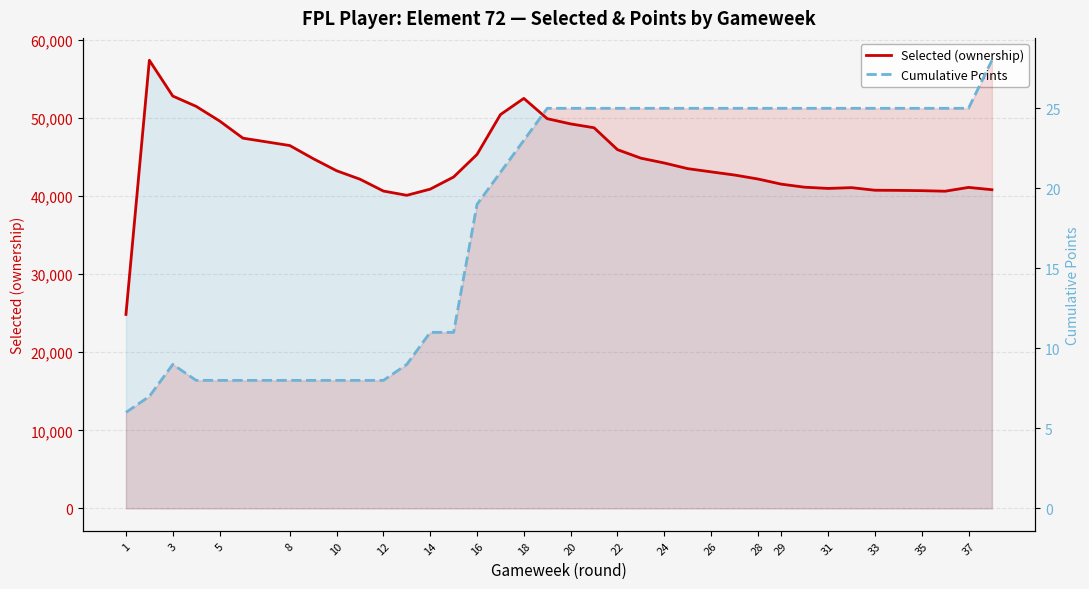

Which series changed the most between 20 and 26?

Selected (ownership)